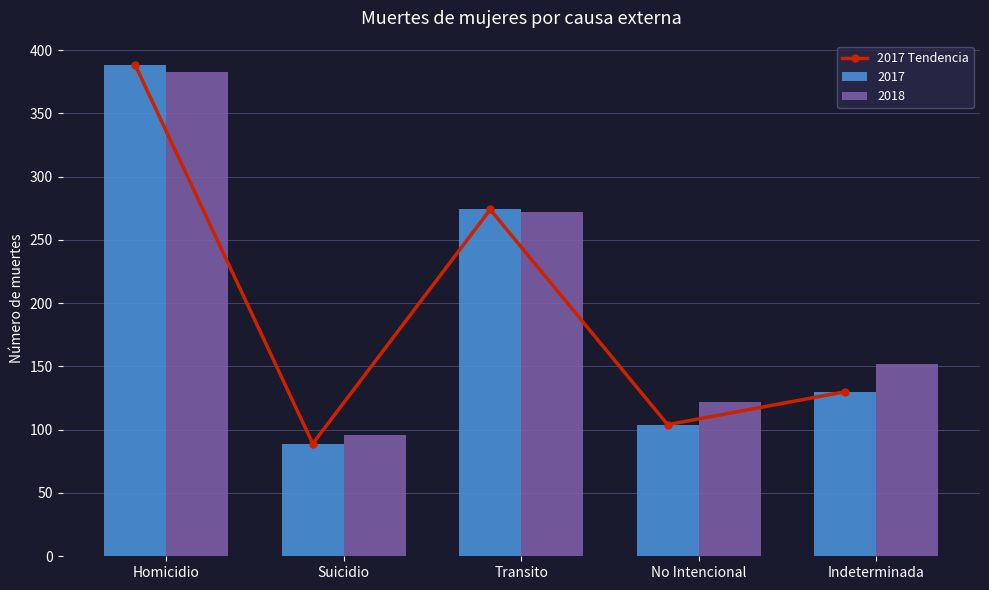

How many values are below 130?

2